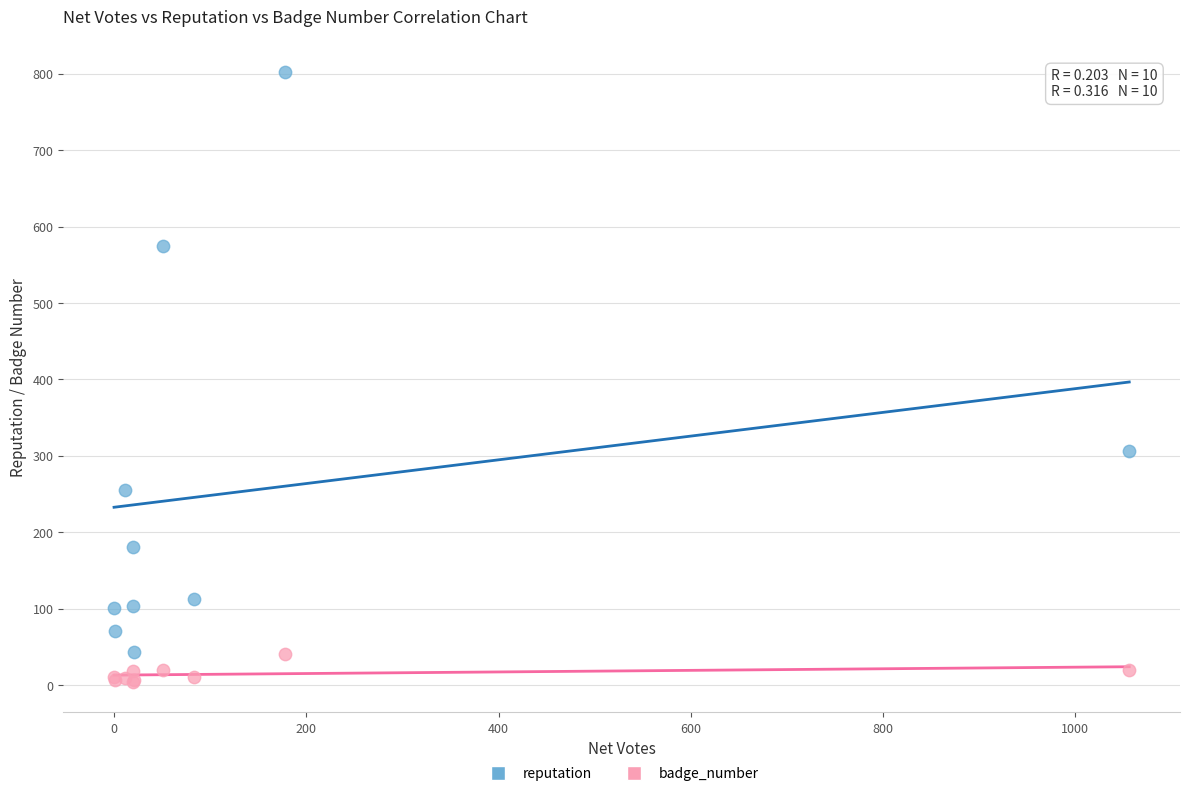

In the reputation series, what Y value is closest to 422?

307